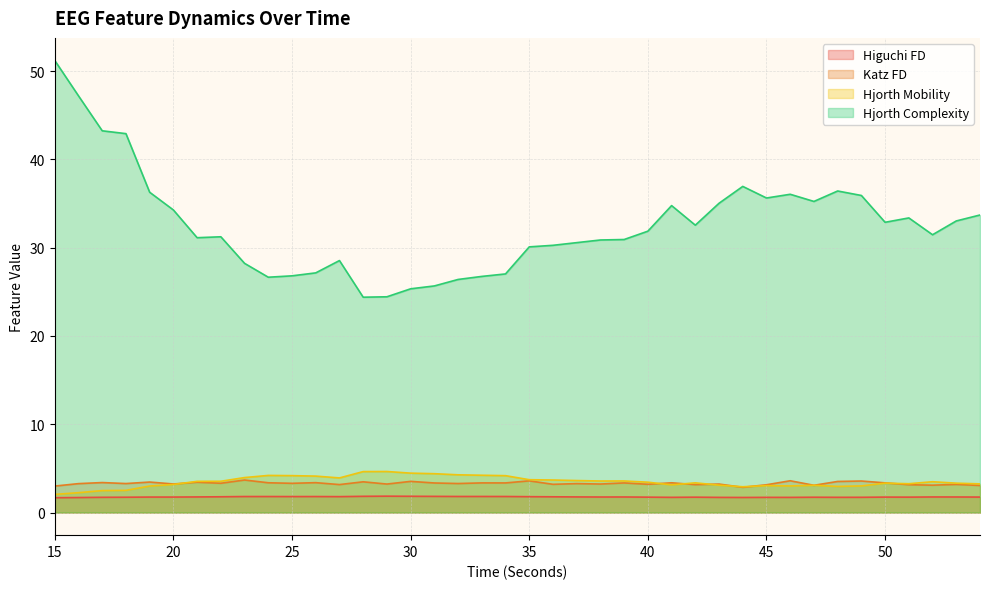

Reading right to left, transcribe all the data shown in this chart.

higuchi_fd_EEG: 54=1.8	53=1.8	52=1.8	51=1.7	50=1.8	49=1.7	48=1.7	47=1.7	46=1.7	45=1.7	44=1.7	43=1.7	42=1.7	41=1.7	40=1.7	39=1.8	38=1.8	37=1.8	36=1.8	35=1.8	34=1.8	33=1.8	32=1.8	31=1.8	30=1.8	29=1.9	28=1.8	27=1.8	26=1.8	25=1.8	24=1.8	23=1.8	22=1.8	21=1.8	20=1.8	19=1.8	18=1.7	17=1.7	16=1.7	15=1.7
katz_fd_EEG: 54=3.1	53=3.2	52=3.1	51=3.2	50=3.4	49=3.6	48=3.5	47=3.1	46=3.6	45=3.1	44=2.9	43=3.2	42=3.2	41=3.4	40=3.2	39=3.4	38=3.2	37=3.3	36=3.2	35=3.6	34=3.4	33=3.4	32=3.3	31=3.4	30=3.5	29=3.2	28=3.5	27=3.2	26=3.4	25=3.3	24=3.4	23=3.7	22=3.3	21=3.4	20=3.2	19=3.5	18=3.3	17=3.4	16=3.3	15=3.0
hjorthMobility_EEG: 54=3.2	53=3.3	52=3.5	51=3.3	50=3.3	49=3.0	48=3.0	47=3.1	46=3.0	45=3.1	44=2.9	43=3.1	42=3.4	41=3.1	40=3.4	39=3.6	38=3.6	37=3.6	36=3.7	35=3.7	34=4.2	33=4.2	32=4.3	31=4.4	30=4.5	29=4.6	28=4.6	27=3.9	26=4.1	25=4.2	24=4.2	23=4.0	22=3.5	21=3.5	20=3.2	19=3.0	18=2.5	17=2.5	16=2.3	15=2.1
hjorthComplexity_EEG: 54=33.7	53=33.0	52=31.5	51=33.4	50=32.9	49=35.9	48=36.4	47=35.2	46=36.0	45=35.6	44=36.9	43=35.0	42=32.6	41=34.8	40=31.9	39=30.9	38=30.9	37=30.6	36=30.3	35=30.1	34=27.0	33=26.7	32=26.4	31=25.7	30=25.3	29=24.4	28=24.4	27=28.5	26=27.1	25=26.8	24=26.7	23=28.2	22=31.2	21=31.1	20=34.3	19=36.3	18=42.9	17=43.2	16=47.2	15=51.2